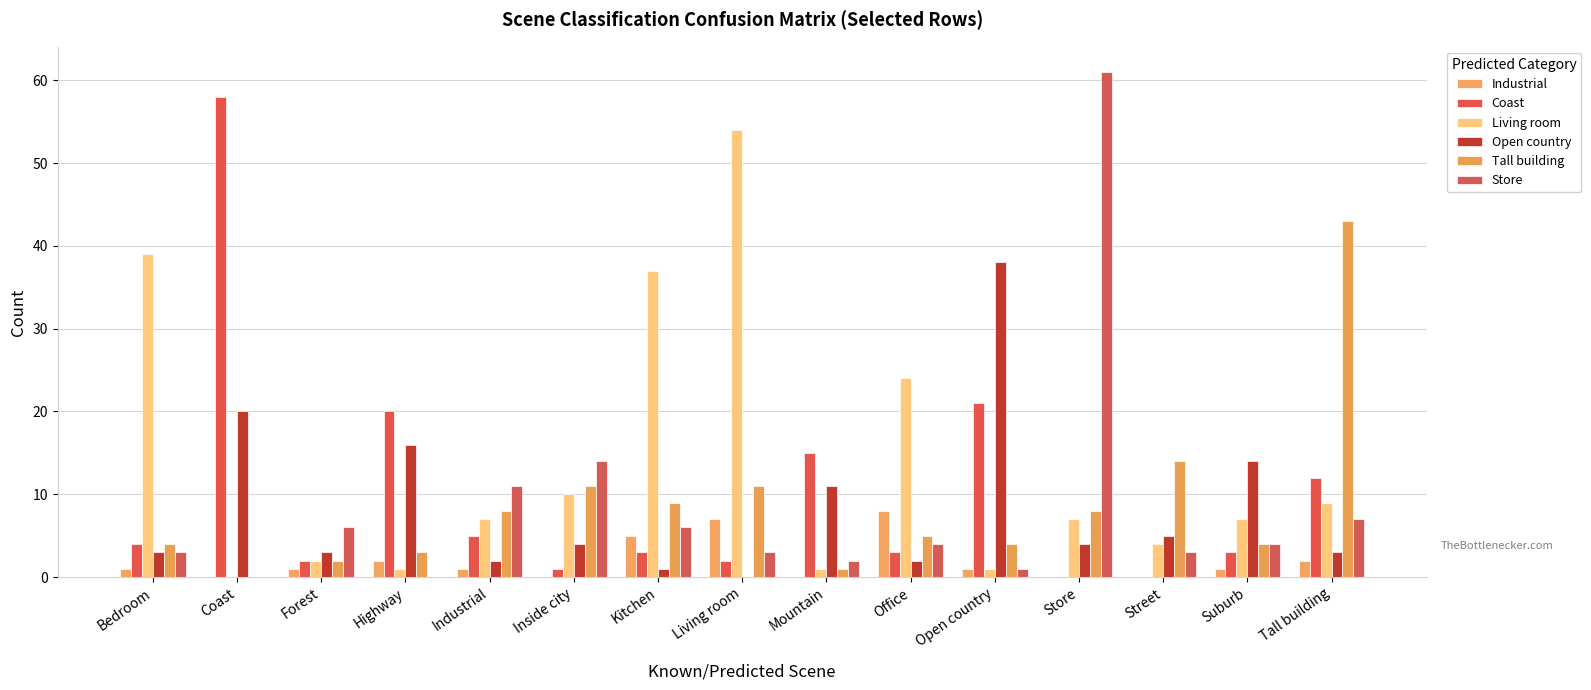

Are the bars horizontal?

No